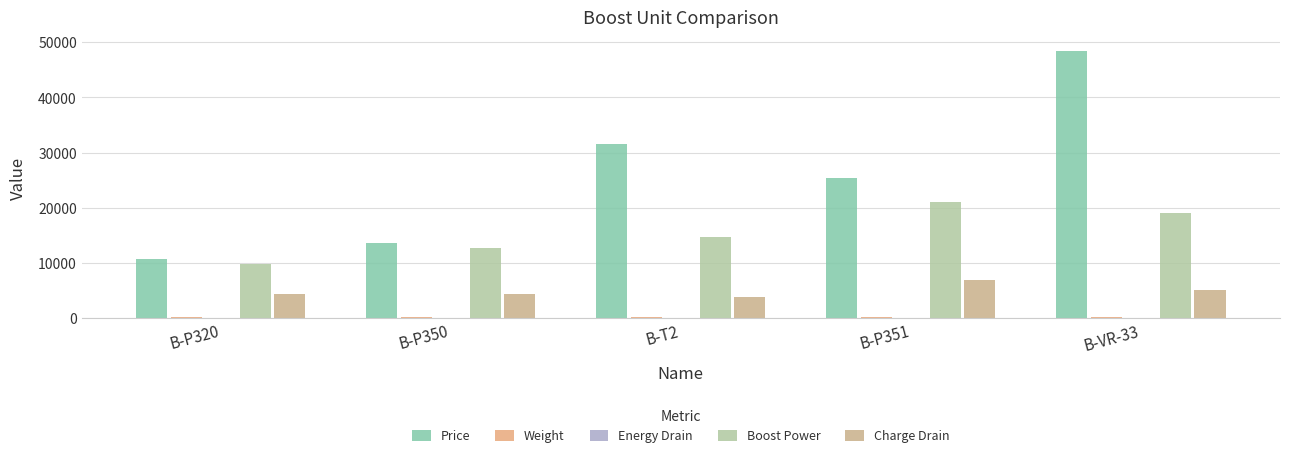

Which series has the largest total across all categories?

Price